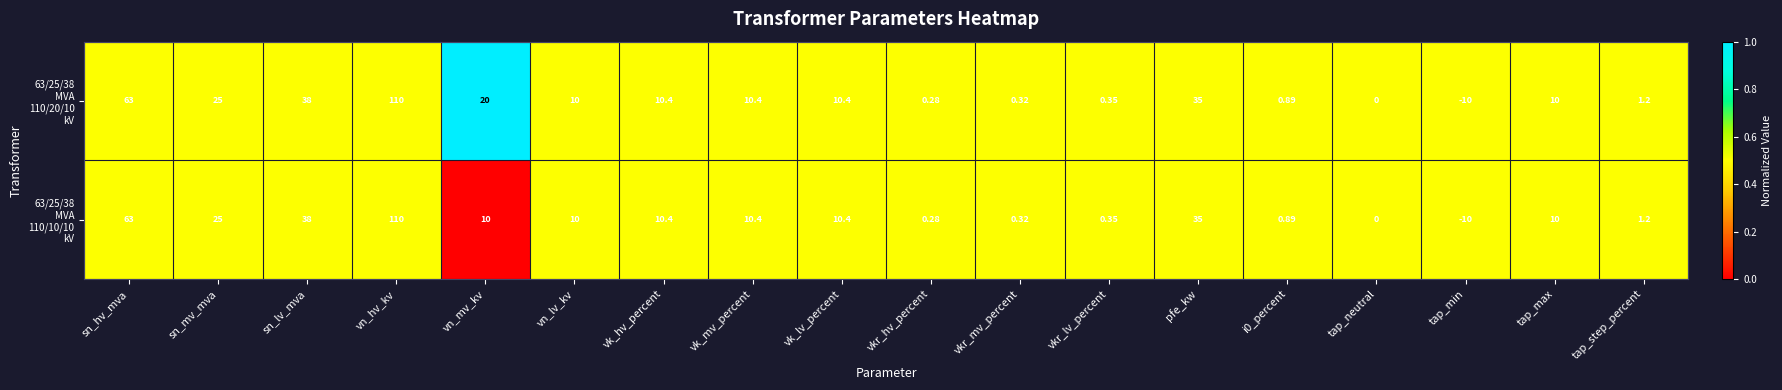

At which category is the sum across all series the highest?

vn_hv_kv